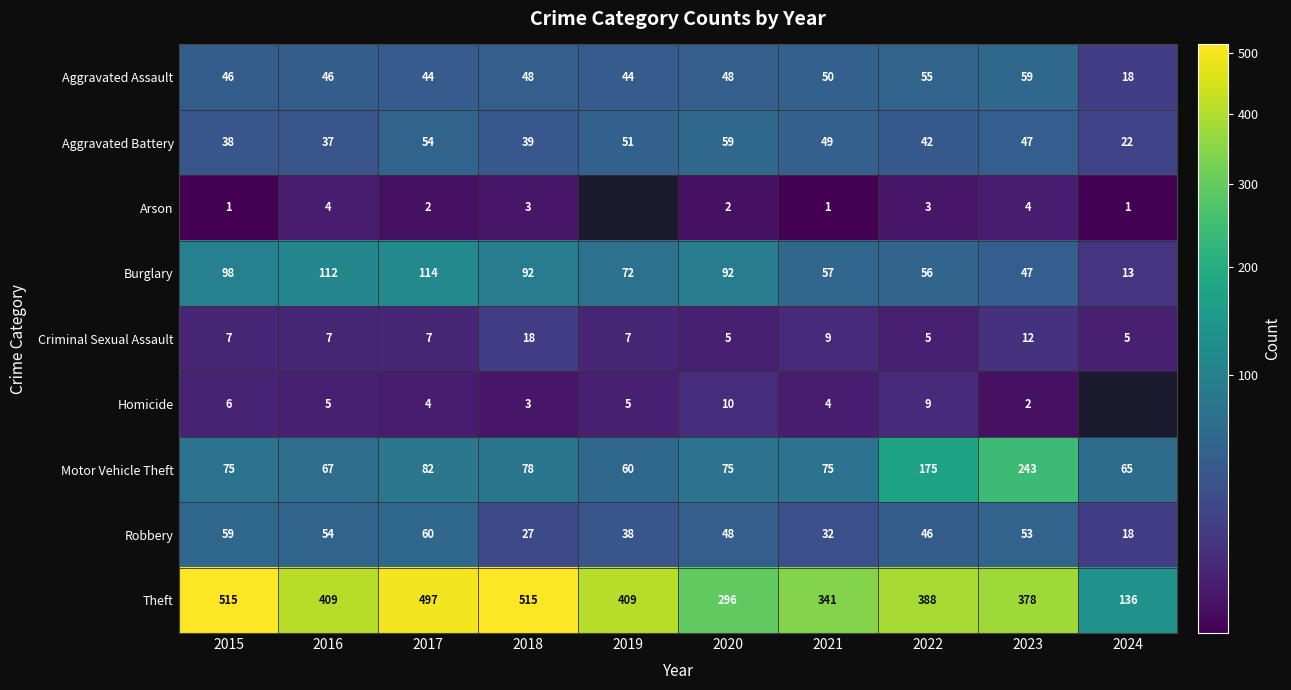

What is the sum of the Aggravated Battery values at 2022 and 2018?

81